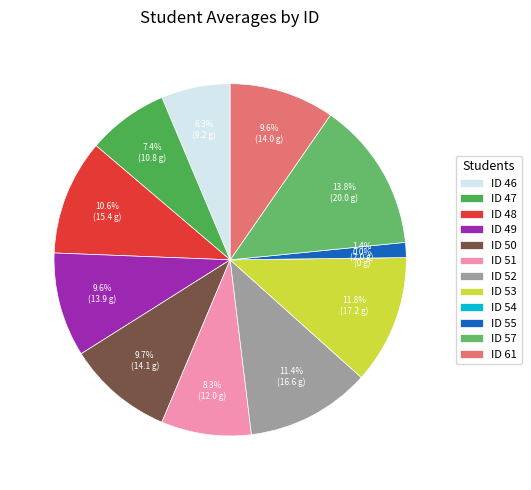

To the nearest percent, what percentage of the pie is 49?

10%